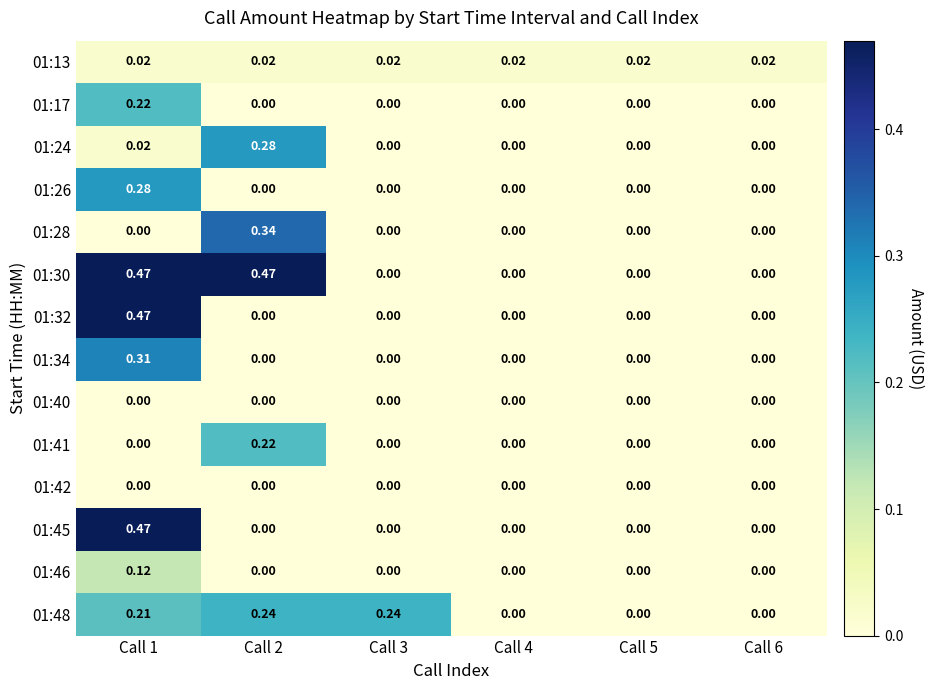

Is the value of 01:41 at Call 2 greater than the value of 01:28 at Call 2?

No